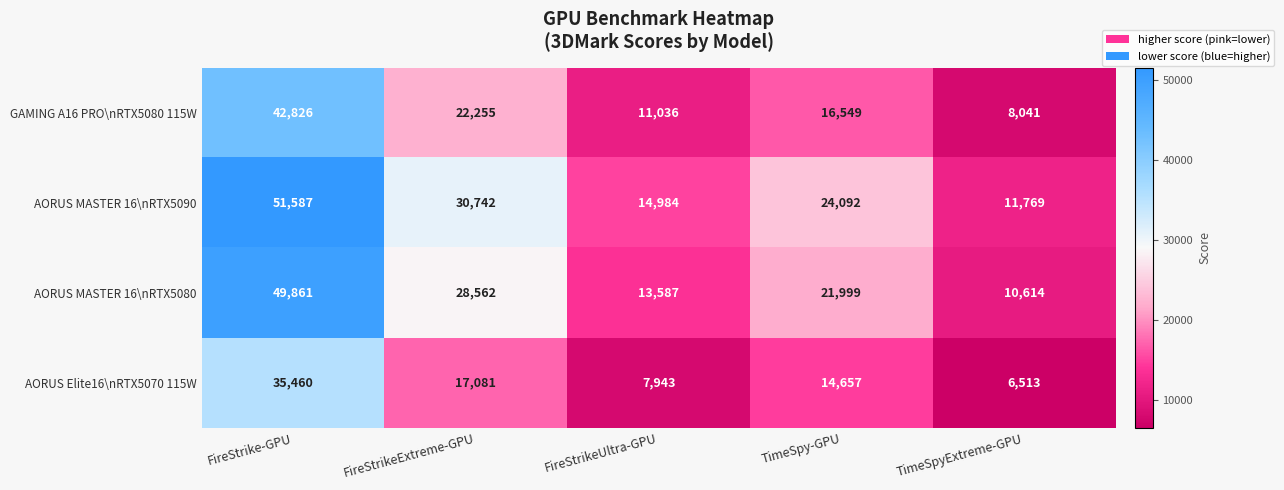

Which series has the largest total across all categories?

AORUS MASTER 16\nRTX5090